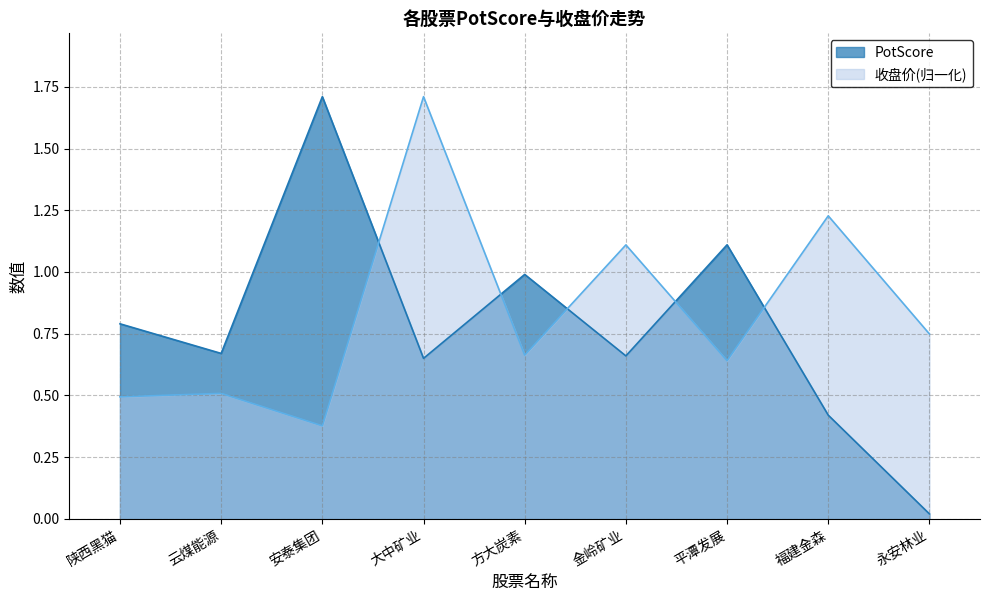

True or false: 收盘价 has a value of 0.1 at 平潭发展.

False